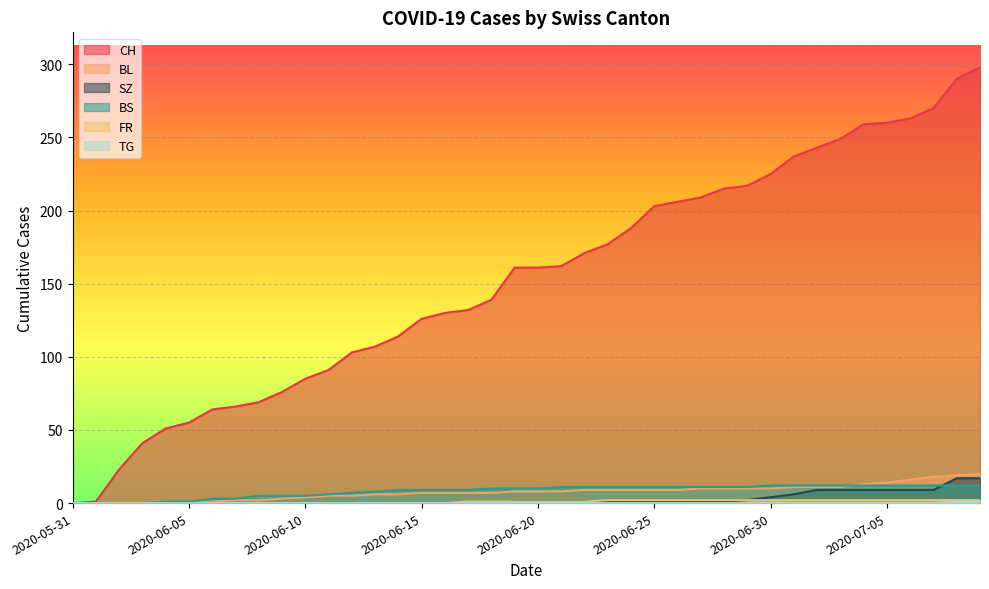

Count the TG values in the range 0 to 1.

40